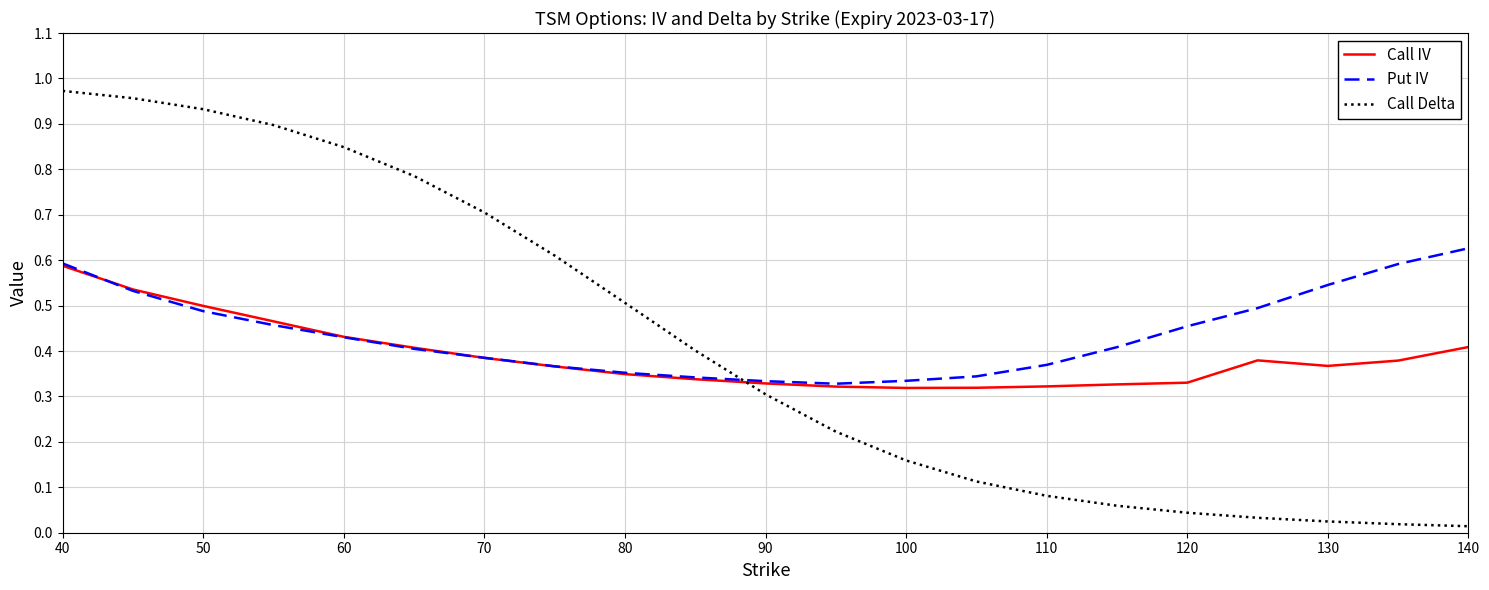

In Call IV, how many points are lower than both neighbors (excluding endpoints)?

2